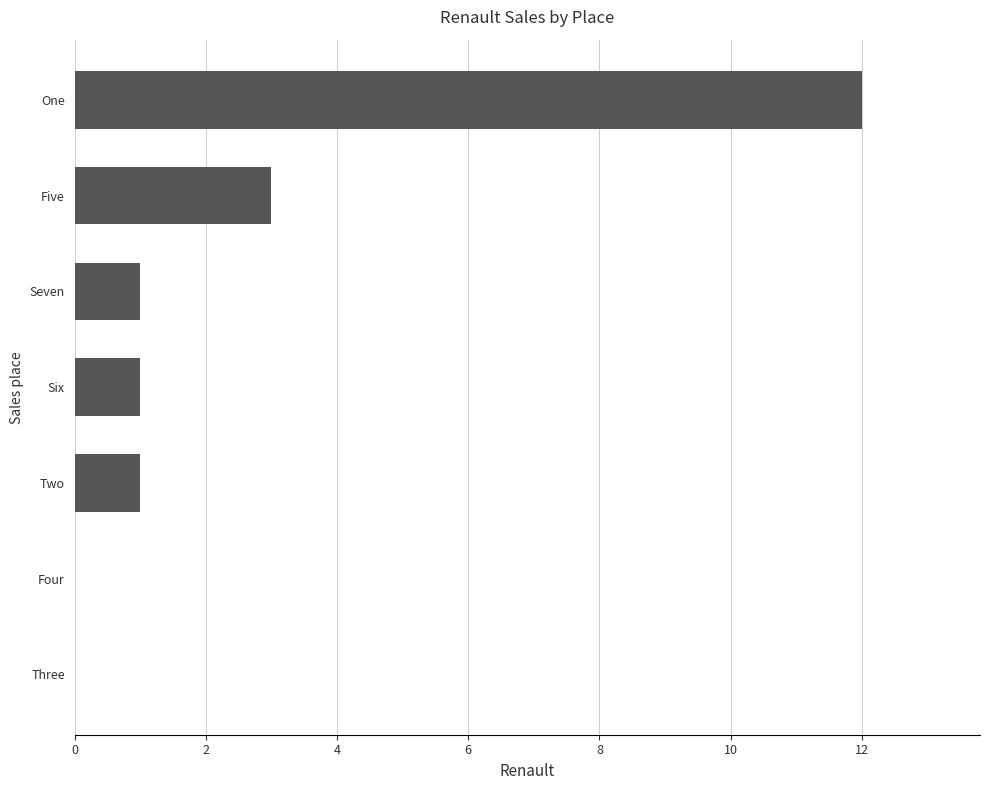

Where is the data nearest to the value 6?

Five